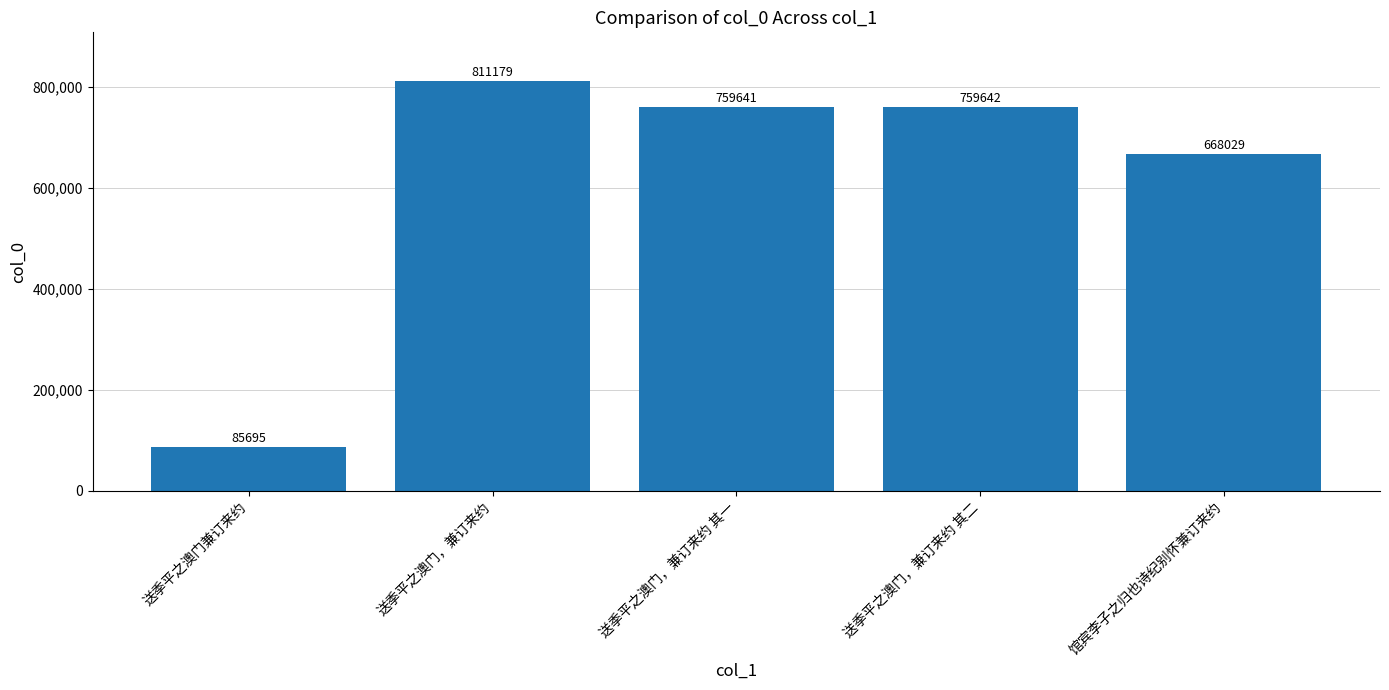

What is the difference between the values at 送季平之澳门，兼订来约 其一 and 送季平之澳门兼订来约?

673946